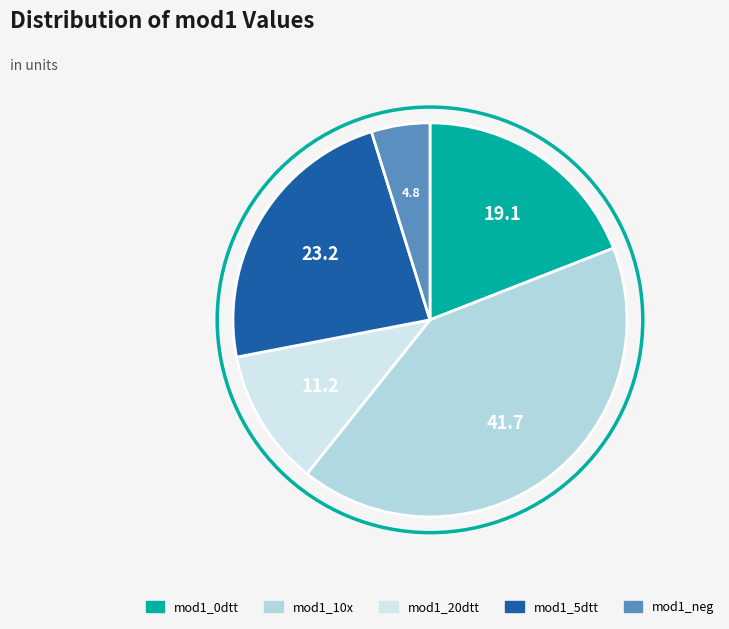

Does any single category account for the majority?

No